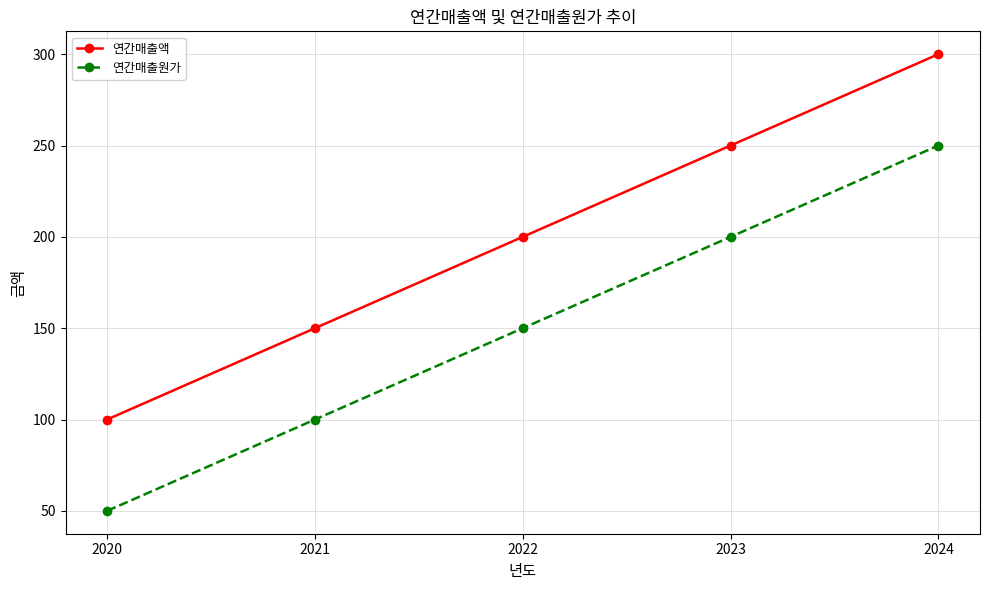

At 2022, list the series in order from largest to smallest.

연간매출액, 연간매출원가